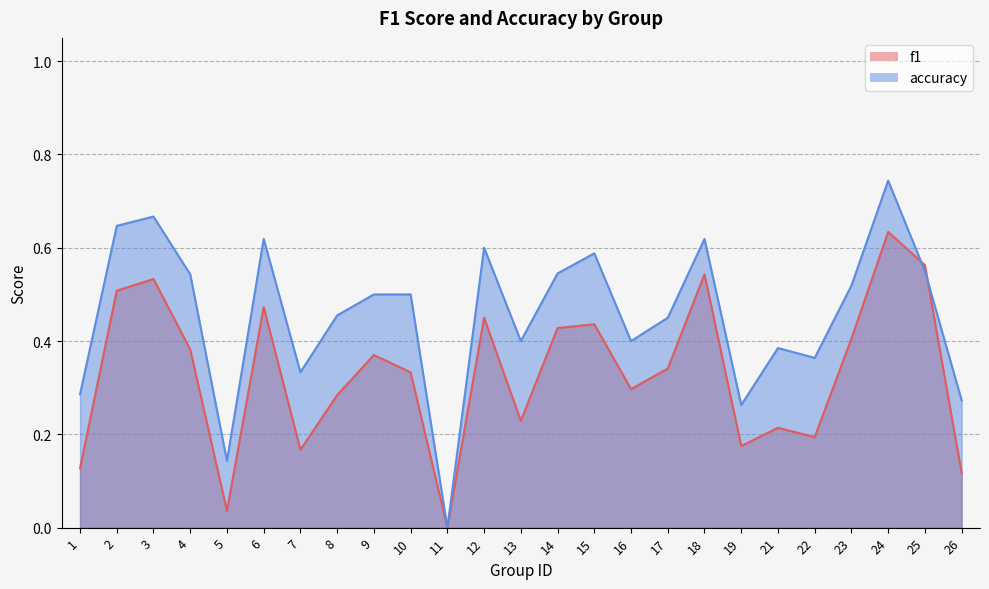

What is the sum of all accuracy values?

11.4